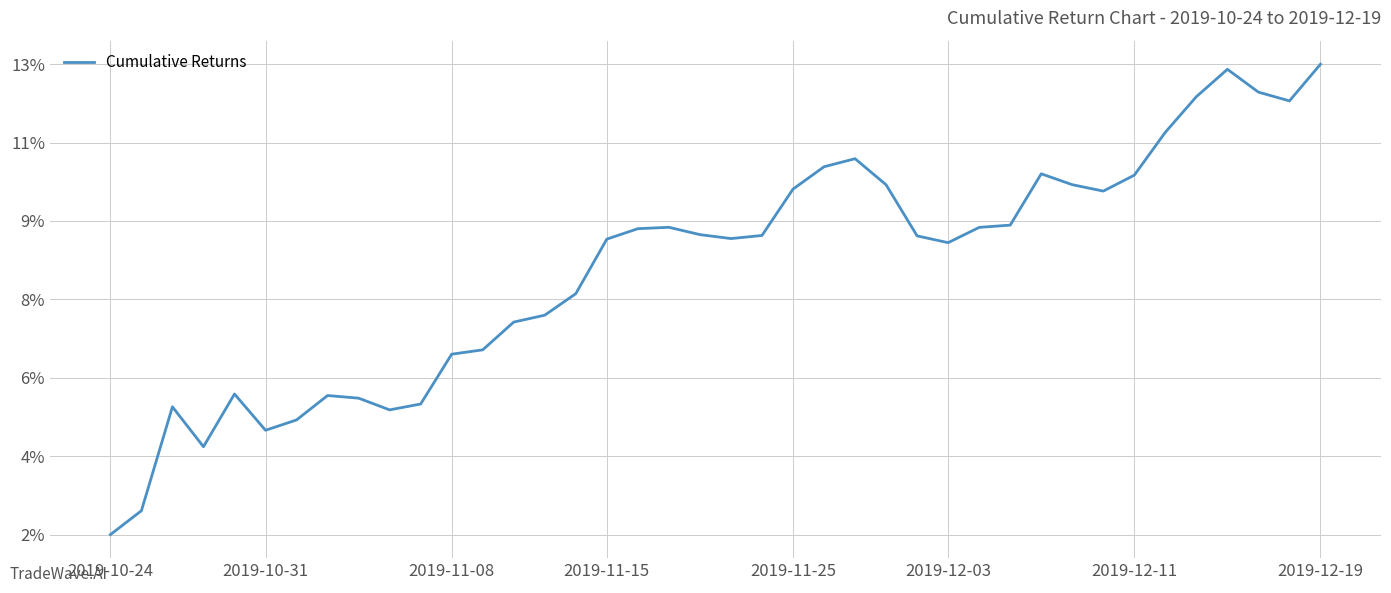

Rank the categories by value from highest to lowest.

39, 36, 37, 35, 38, 34, 24, 23, 30, 33, 31, 25, 22, 32, 29, 18, 28, 17, 19, 21, 26, 20, 16, 27, 15, 14, 13, 12, 11, 2019-11-25, 2019-12-19, 8, 10, 2019-11-08, 9, 2019-12-11, 2019-12-03, 2019-11-15, 2019-10-31, 2019-10-24